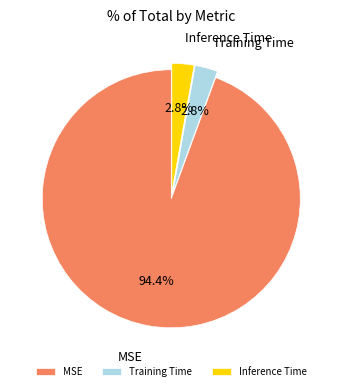

Combined, do Training Time and Inference Time account for over 50%?

No